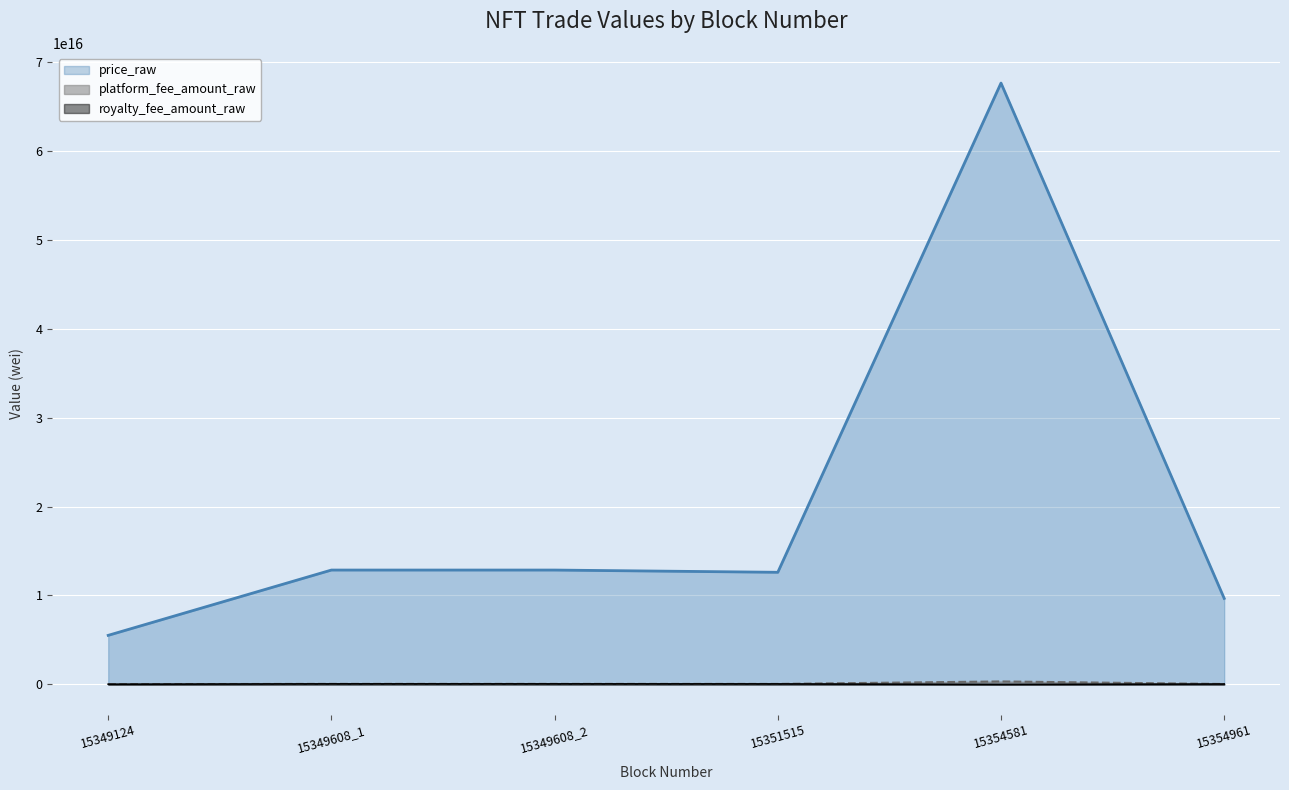

True or false: platform_fee_amount_raw and price_raw cross at least once.

False